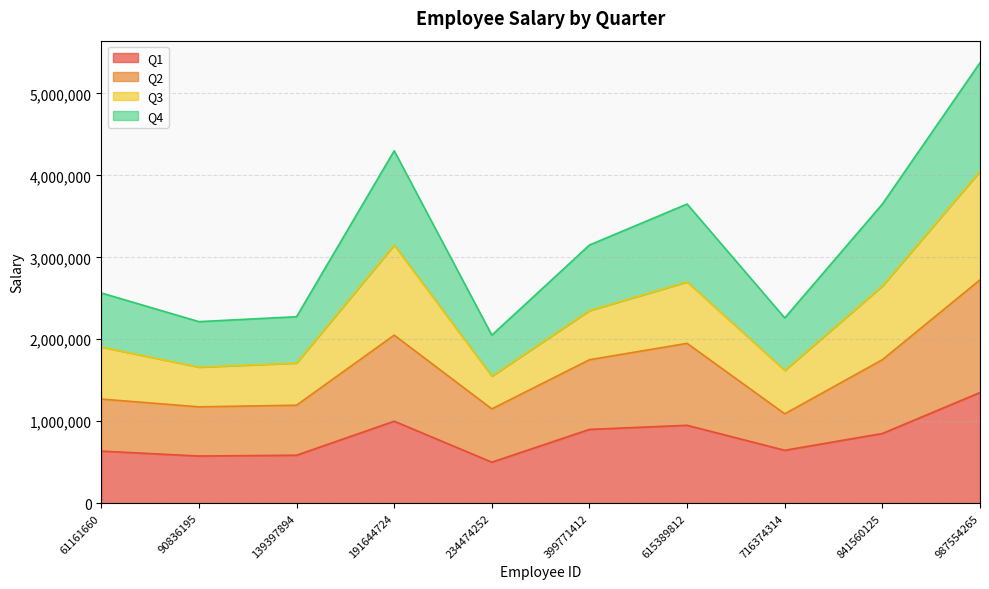

What is the difference between the highest and lowest values at 90836195?

1640000